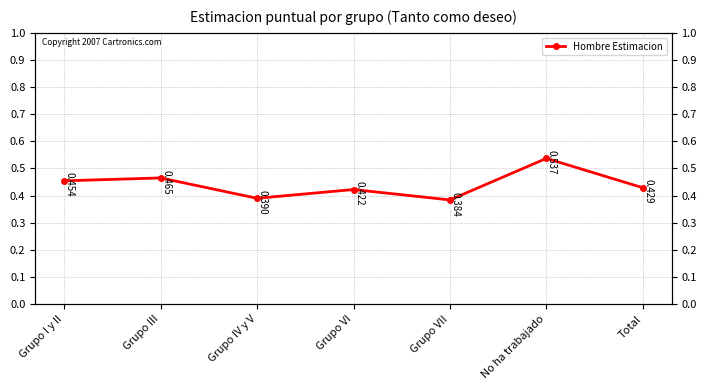

Where is the first local maximum?

Grupo III